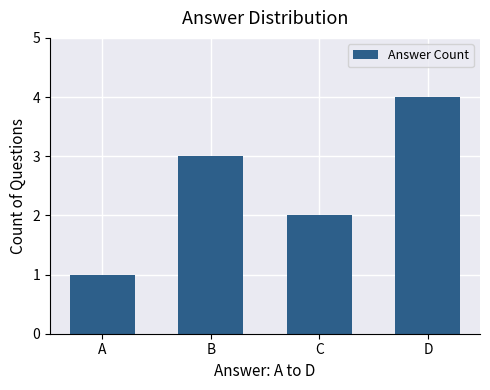

What is the sum of the values at B and C?

5